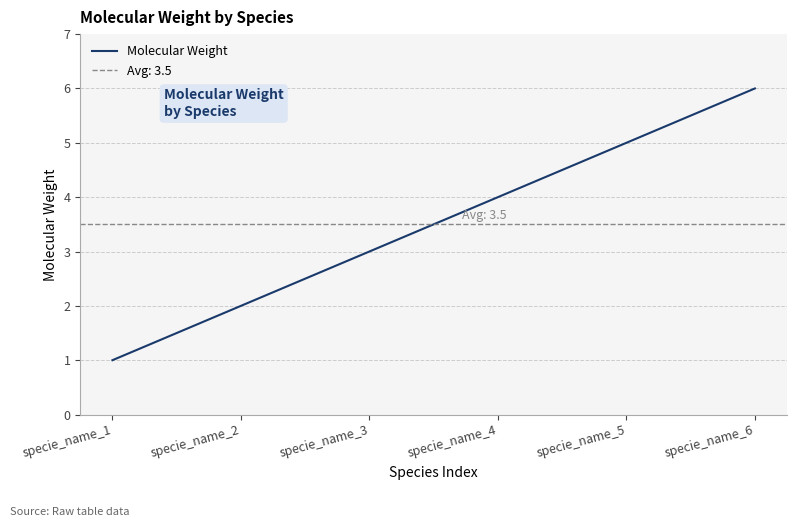

List the labels in order of value, largest first.

specie_name_6, specie_name_5, specie_name_4, specie_name_3, specie_name_2, specie_name_1